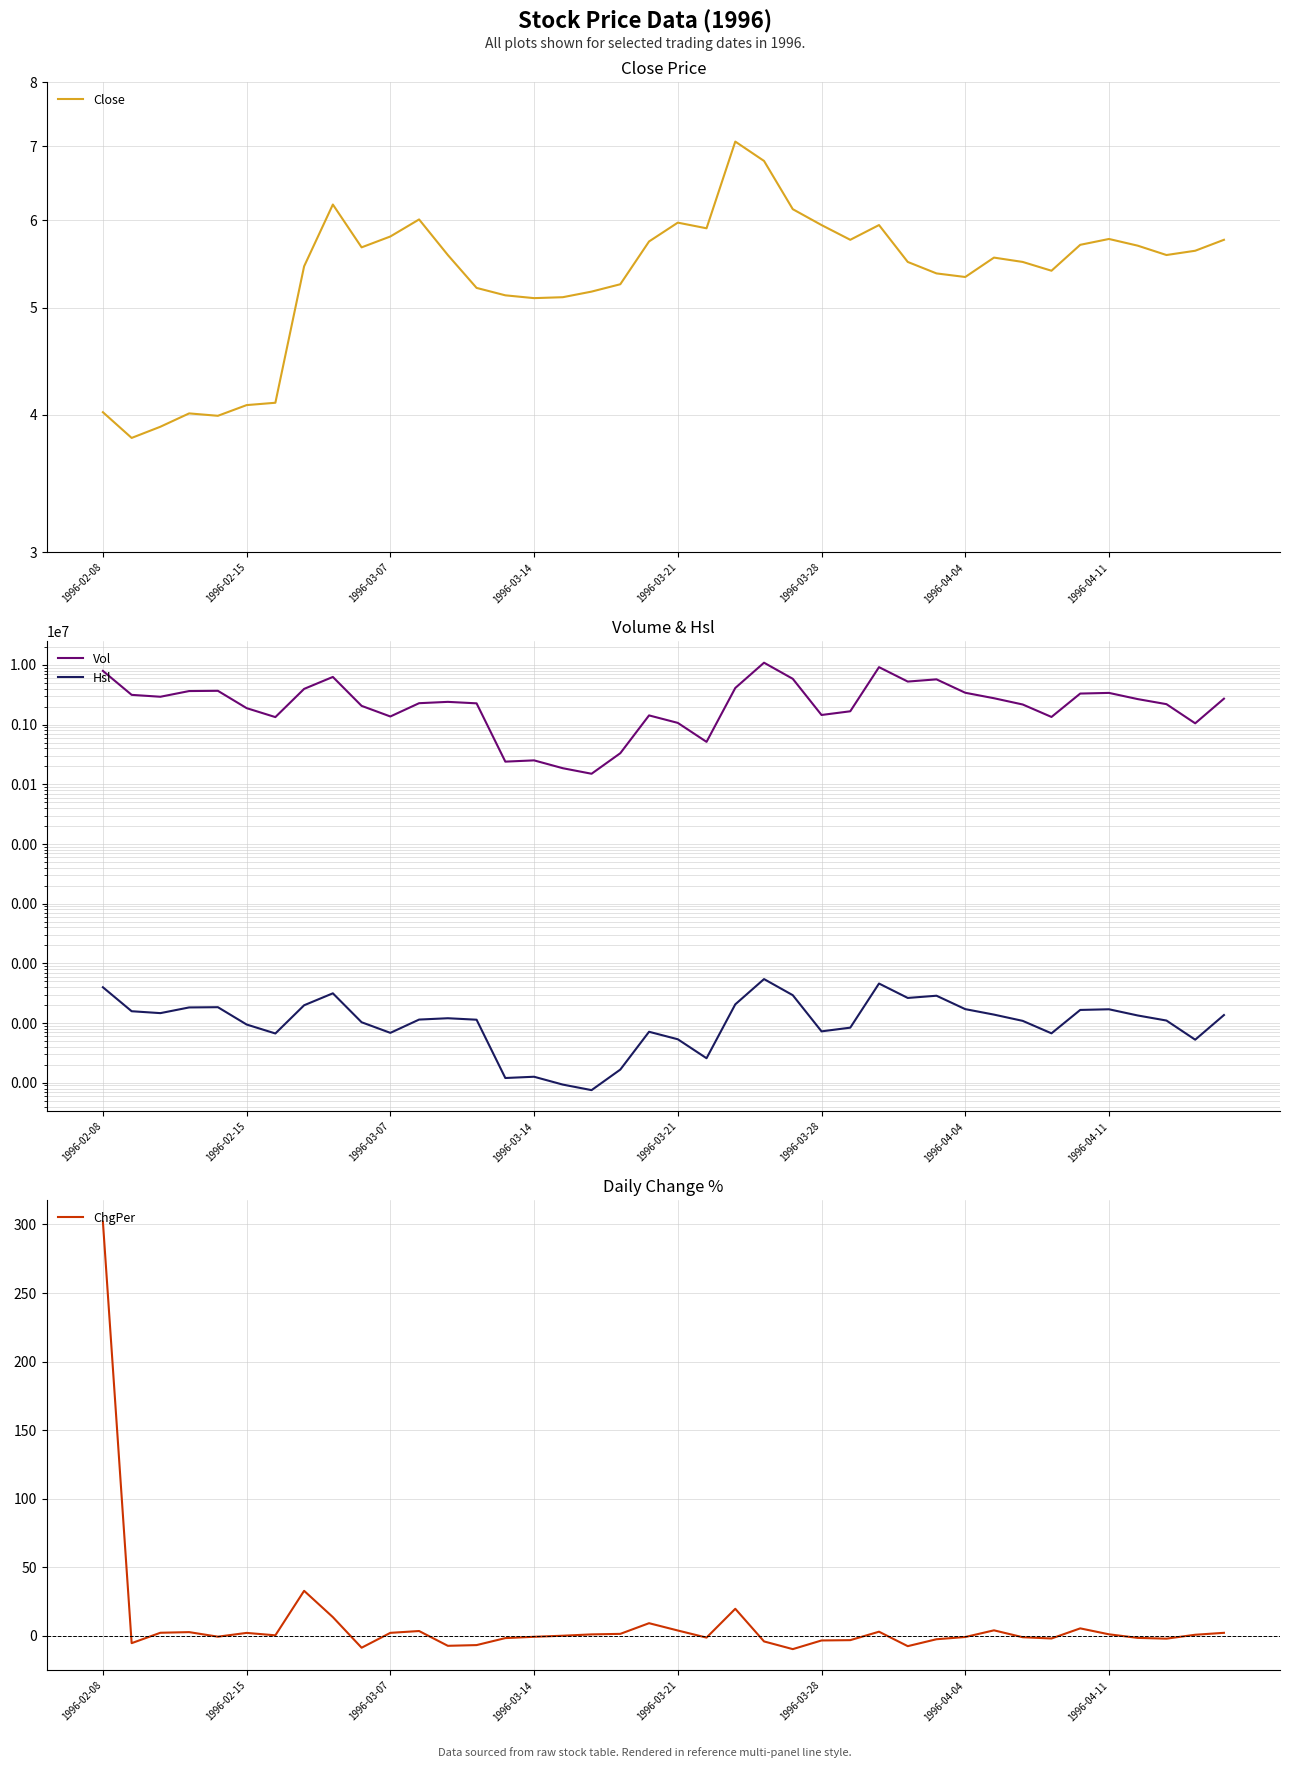

Is this an area chart (filled region under the line)?

No